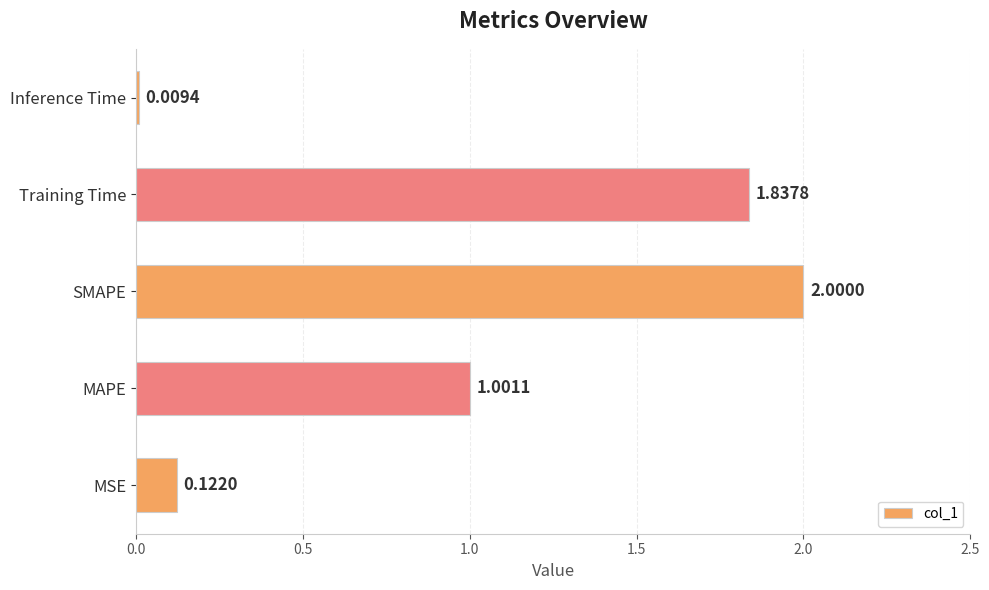

Between MAPE and MSE, which is larger?

MAPE